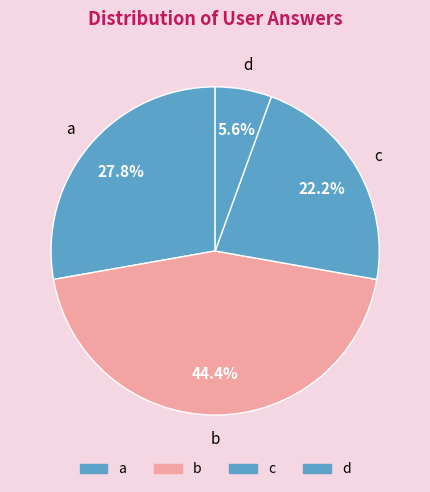

To the nearest percent, what is the combined percentage of d and b?

50%